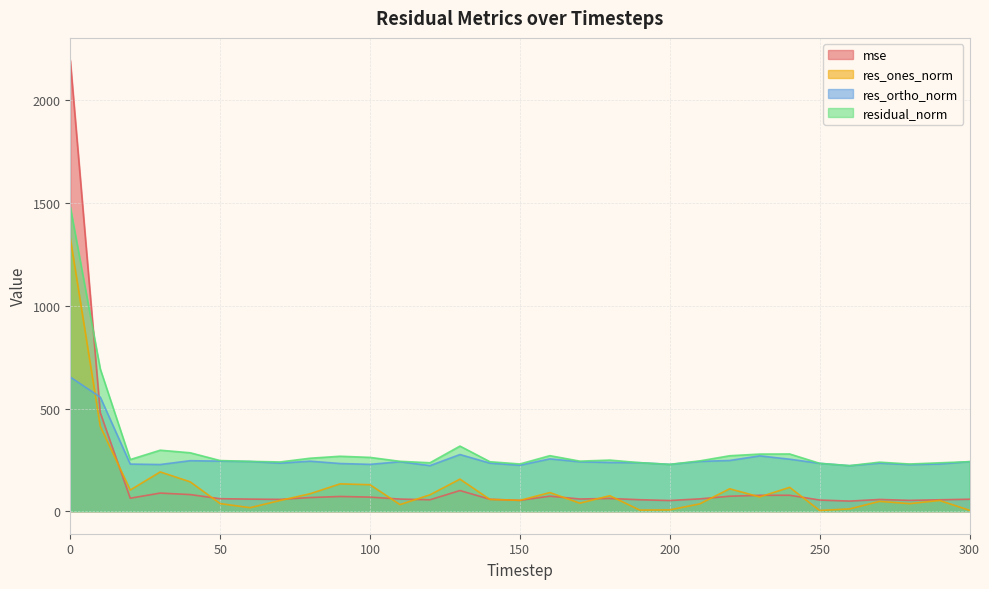

The value of res_ortho_norm at 80 is 243.5. True or false?

True